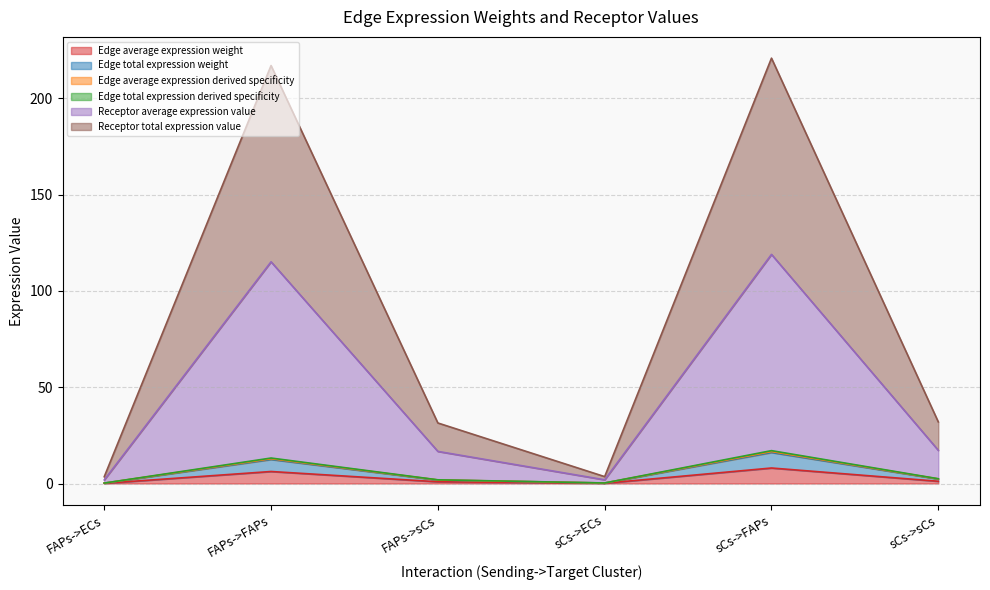

True or false: Edge average expression weight and Edge average expression derived specificity intersect in this chart.

False